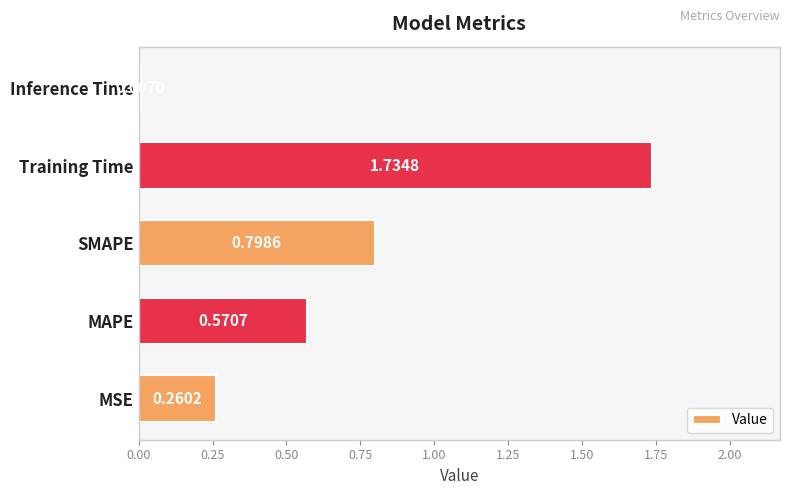

Between MSE and SMAPE, which is larger?

SMAPE